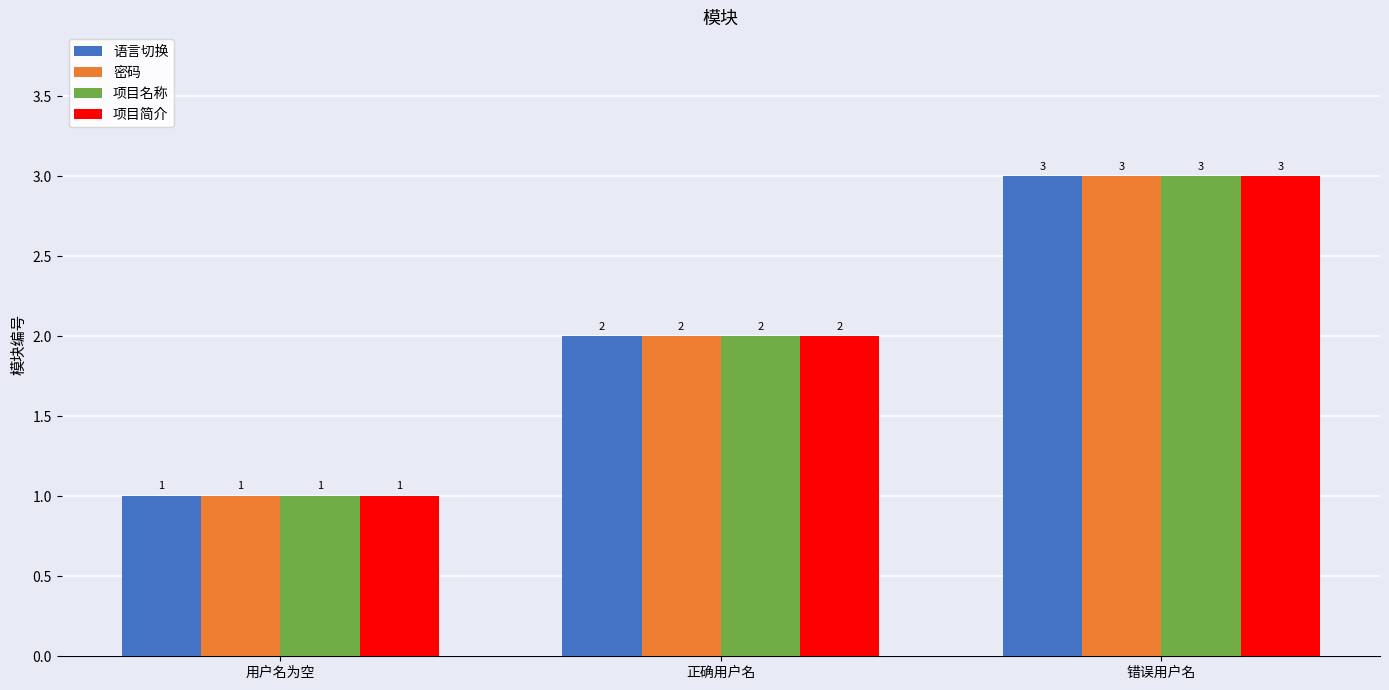

Reading left to right, list all the values displayed in this chart.

语言切换: 用户名为空=1	正确用户名=2	错误用户名=3
密码: 用户名为空=1	正确用户名=2	错误用户名=3
项目名称: 用户名为空=1	正确用户名=2	错误用户名=3
项目简介: 用户名为空=1	正确用户名=2	错误用户名=3